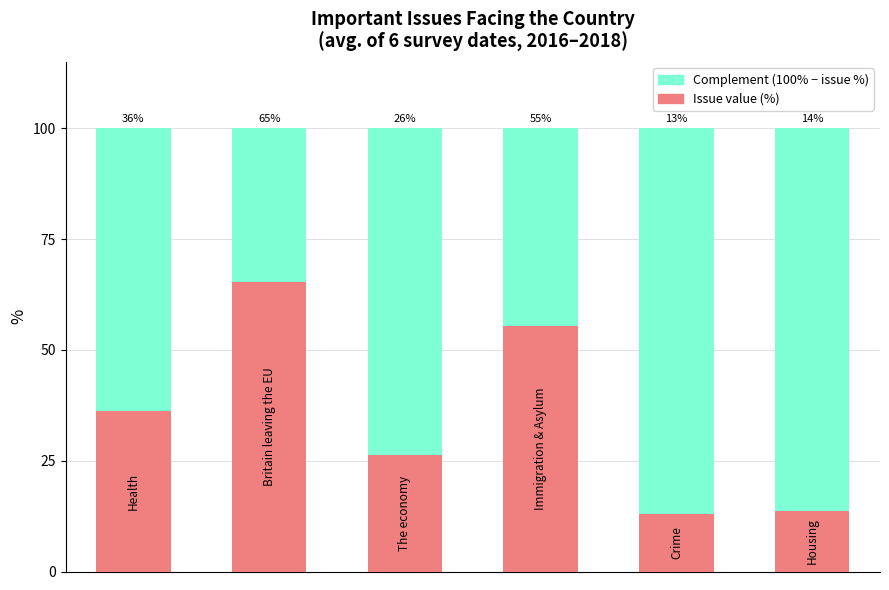

Are the bars horizontal?

No